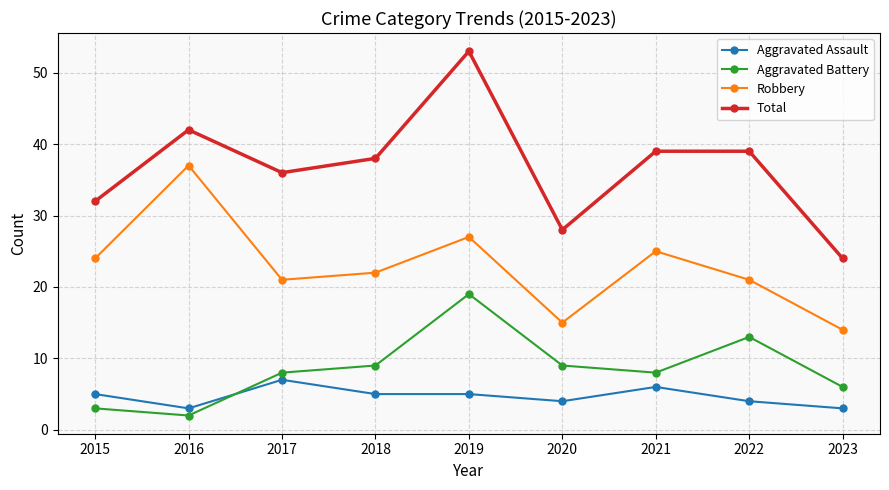

What are all the series names shown in the legend?

Aggravated Assault, Aggravated Battery, Robbery, Total